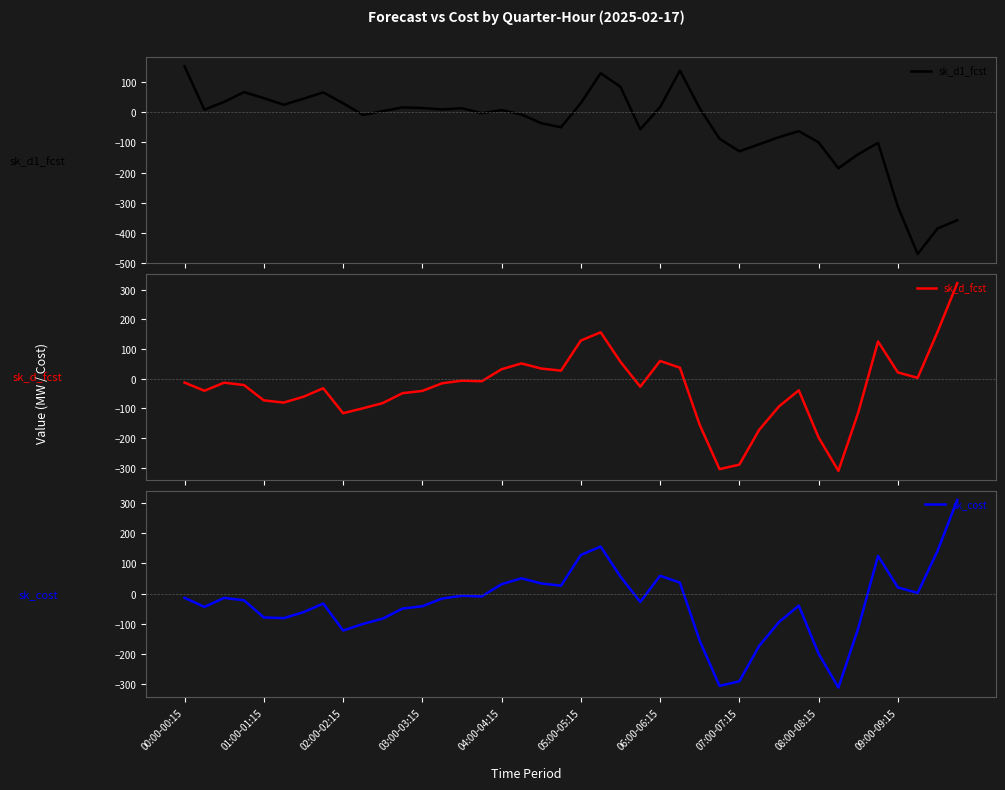

The sk_d1_fcst series shows -315.3 at 33. True or false?

False